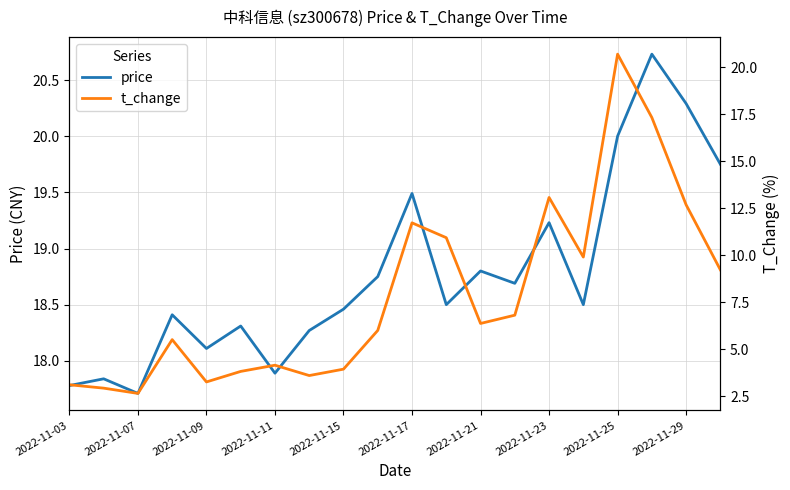

How many values in the price series exceed 18?

16